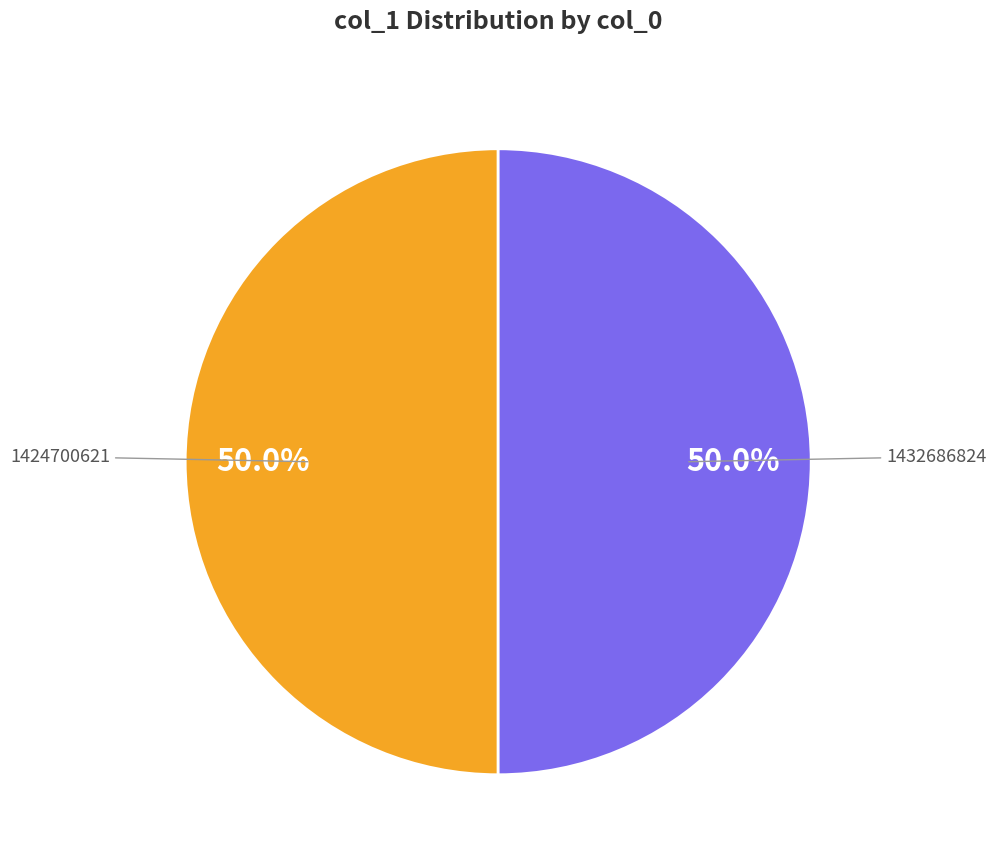

To the nearest percent, what is the difference between the largest and smallest slice percentages?

0%